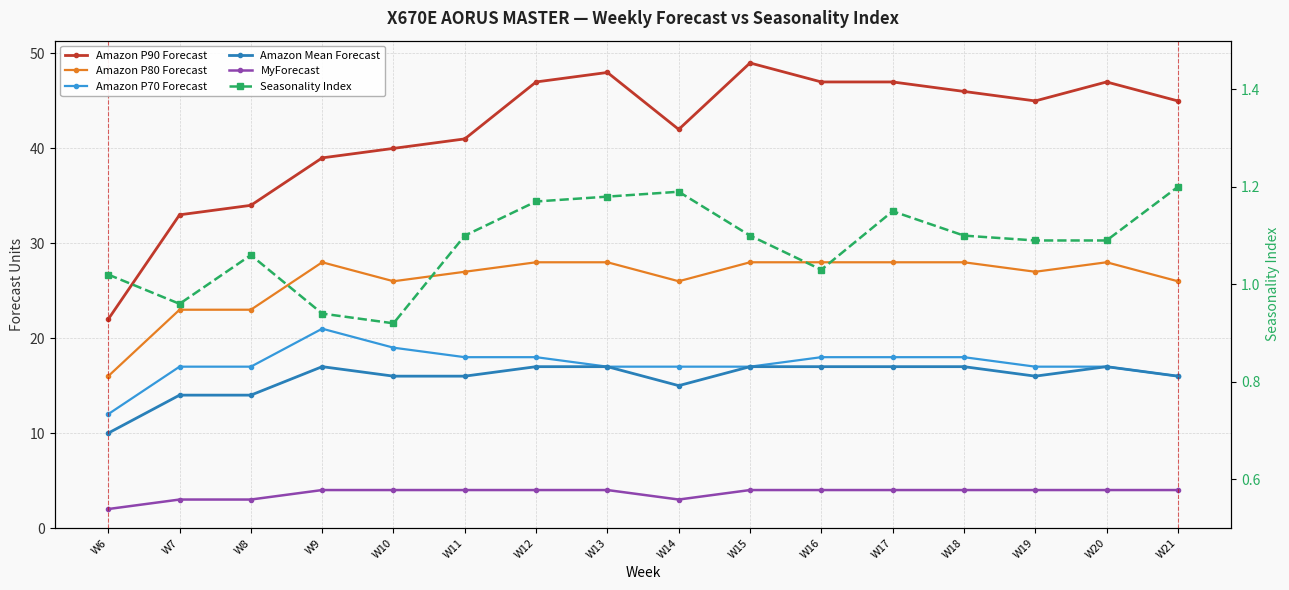

Where is the first local minimum for MyForecast?

W14